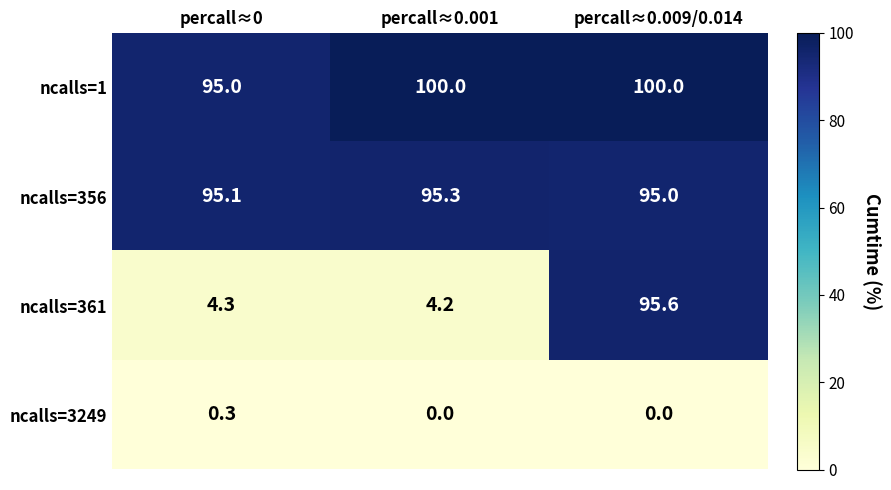

Reading right to left, extract all data points from this chart.

ncalls=1: 100.0	100.0	95.0
ncalls=356: 95.0	95.3	95.1
ncalls=361: 95.6	4.2	4.3
ncalls=3249: 0.0	0.0	0.3